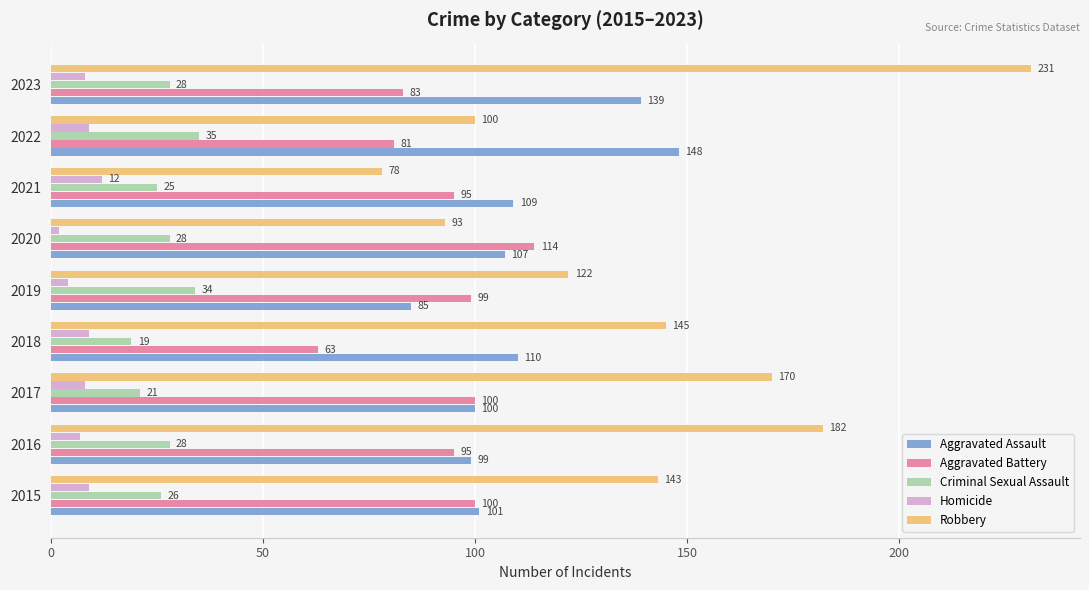

At which label is Aggravated Assault closest to 116?

2018